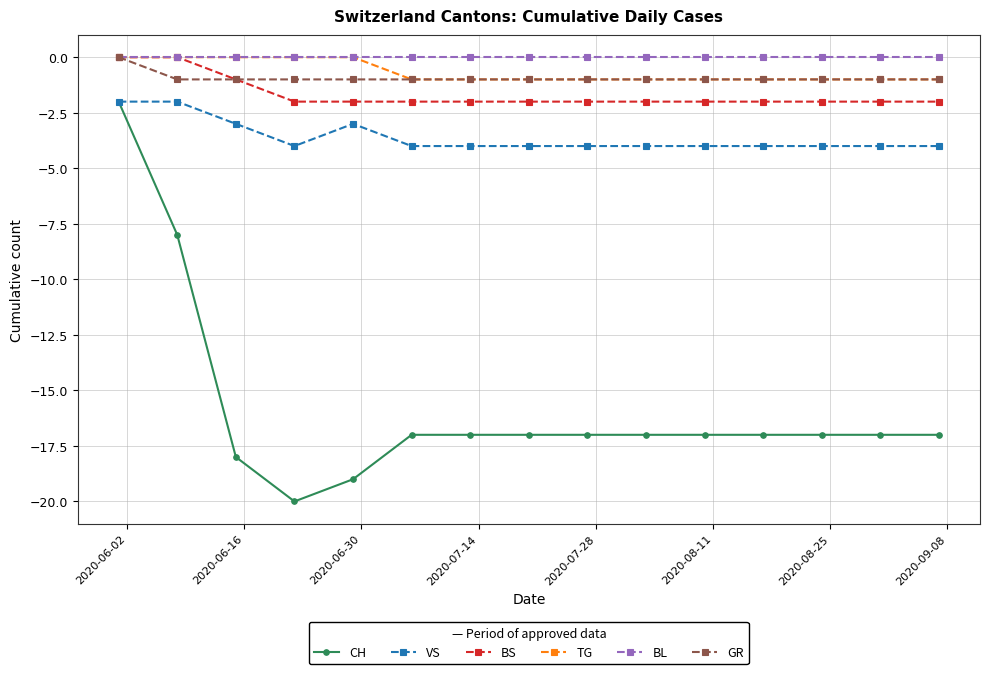

Reading left to right, extract all data points from this chart.

CH: -2	-8	-18	-20	-19	-17	-17	-17	-17	-17	-17	-17	-17	-17	-17
VS: -2	-2	-3	-4	-3	-4	-4	-4	-4	-4	-4	-4	-4	-4	-4
BS: 0	0	-1	-2	-2	-2	-2	-2	-2	-2	-2	-2	-2	-2	-2
TG: 0	0	0	0	0	-1	-1	-1	-1	-1	-1	-1	-1	-1	-1
BL: 0	0	0	0	0	0	0	0	0	0	0	0	0	0	0
GR: 0	-1	-1	-1	-1	-1	-1	-1	-1	-1	-1	-1	-1	-1	-1